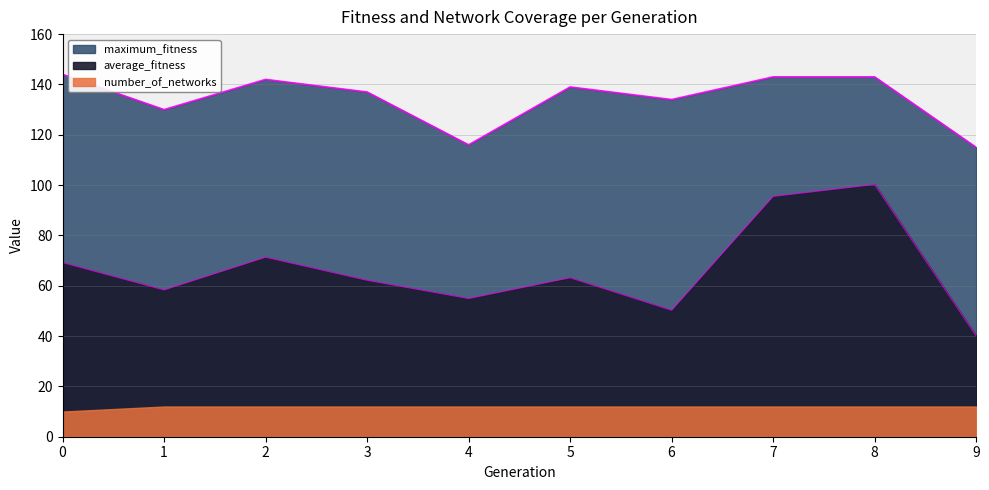

Which series has the largest range (max minus min)?

average_fitness